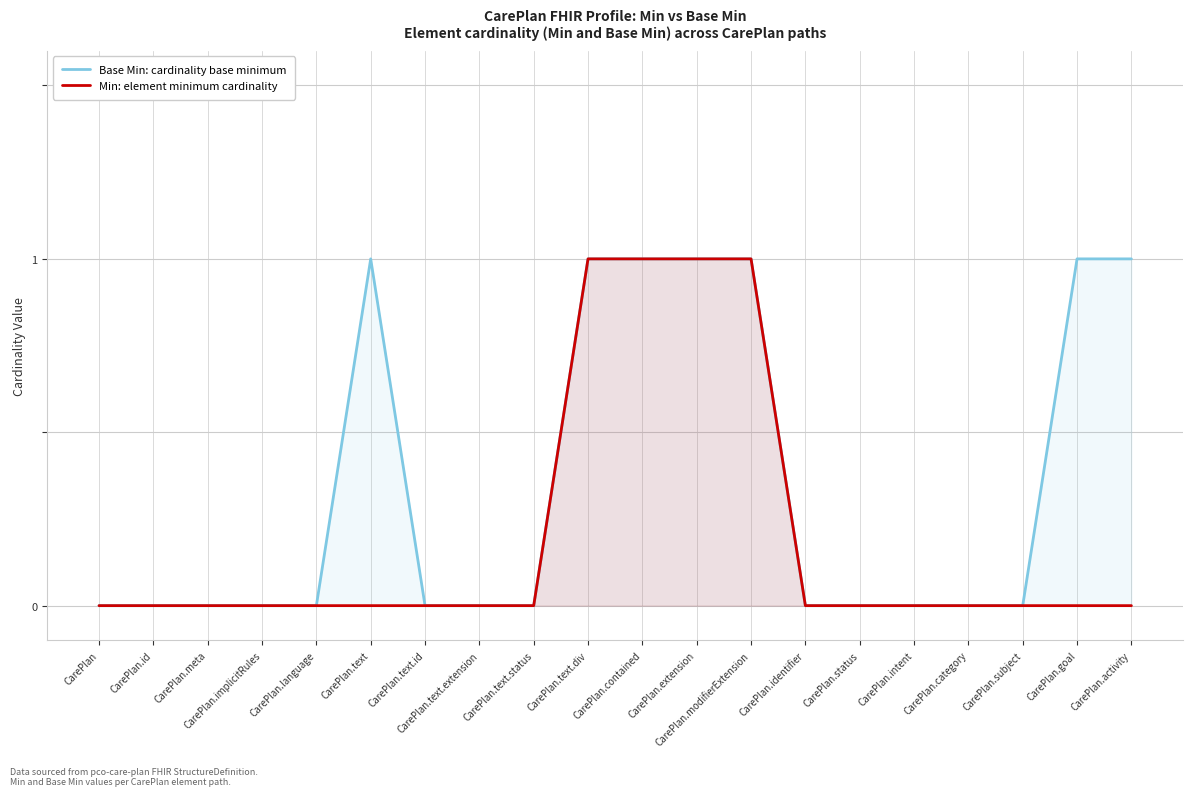

What is the difference between the maximum and minimum values in the Base Min: cardinality base minimum series?

1